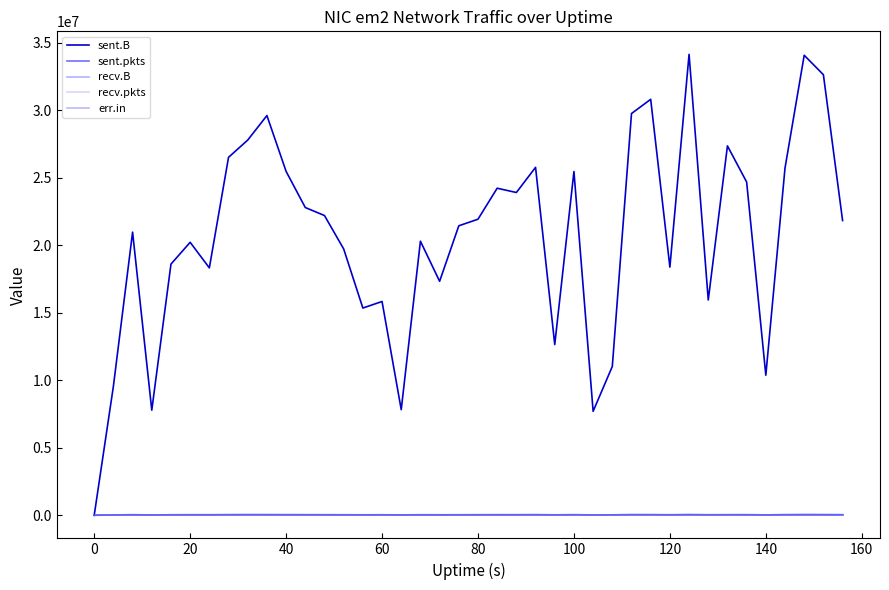

Does the chart display data point markers on the line(s)?

No